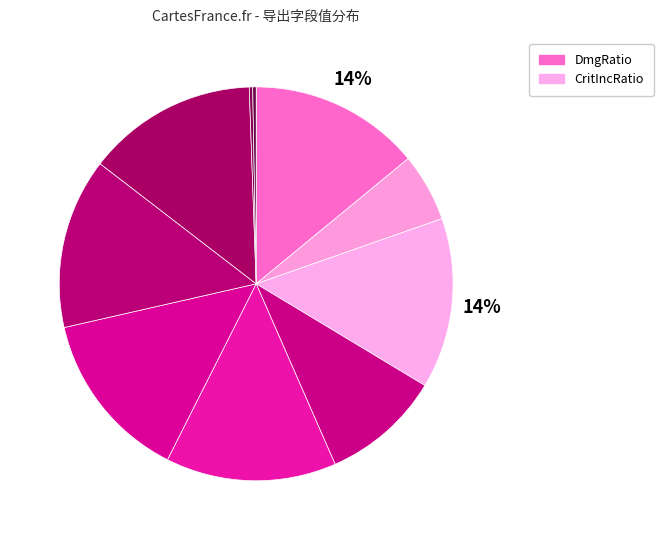

What is the largest slice in the pie chart?

DmgRatio